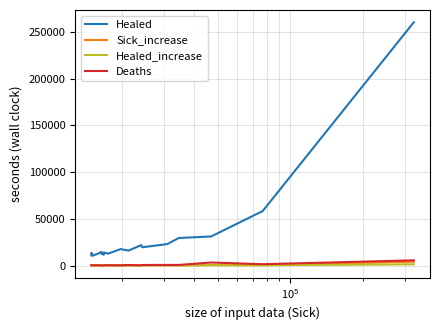

Which series has the largest total across all categories?

Healed